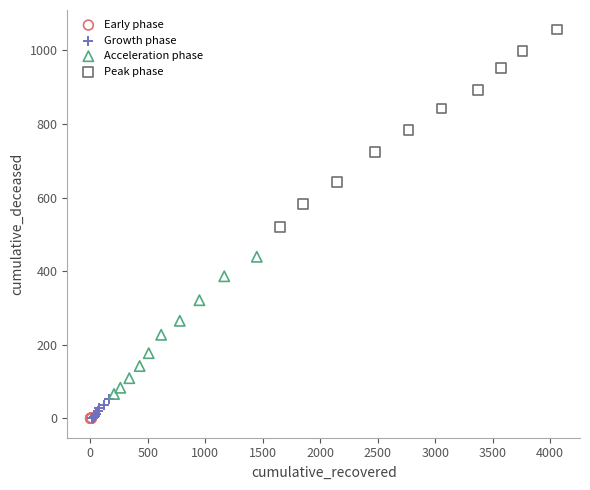

What are all the series names shown in the legend?

Early phase, Growth phase, Acceleration phase, Peak phase